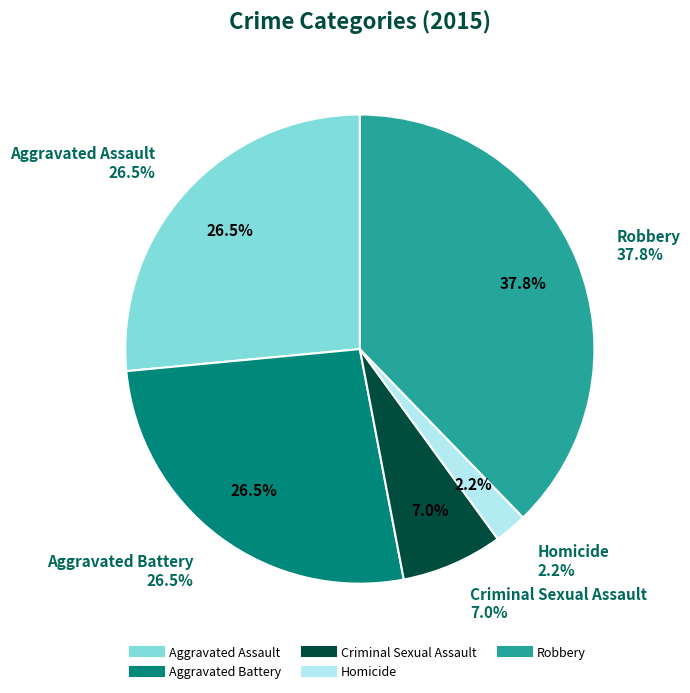

Is it true that Aggravated Assault is 15% of the pie?

False